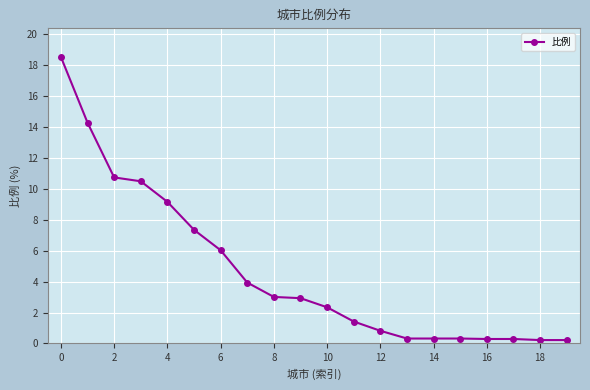

What is the sum of all values?

93.0